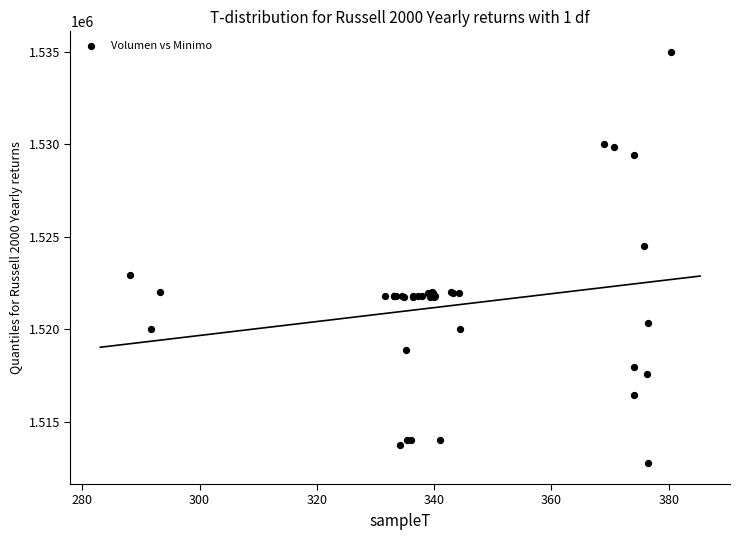

What Y value in the scatter plot is closest to 1523862?

1524513